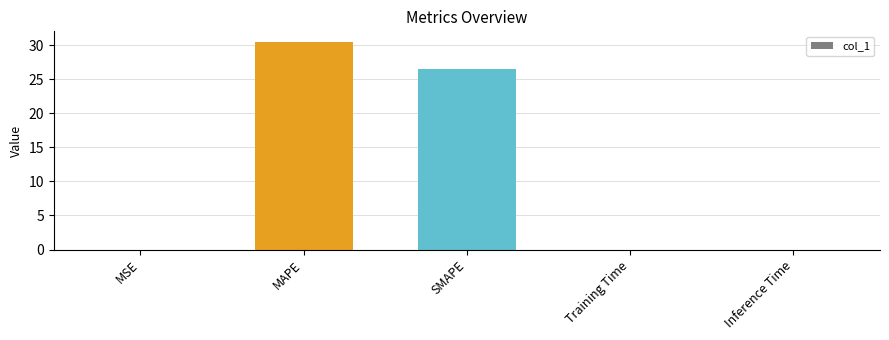

The chart shows a value of 0.0 at Inference Time. True or false?

True